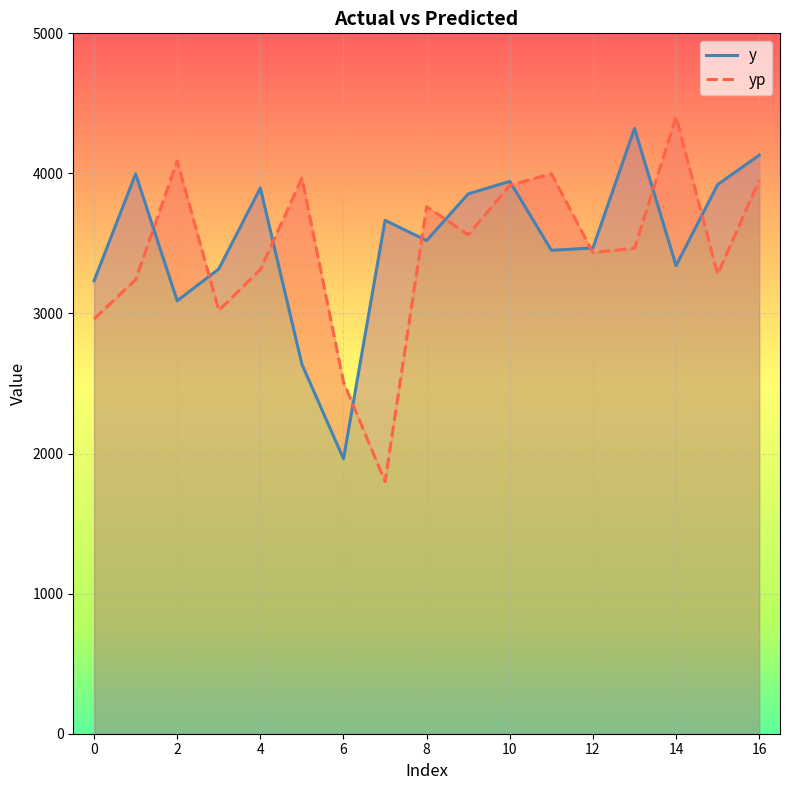

Is the value of yp at 12 greater than the value of y at 16?

No